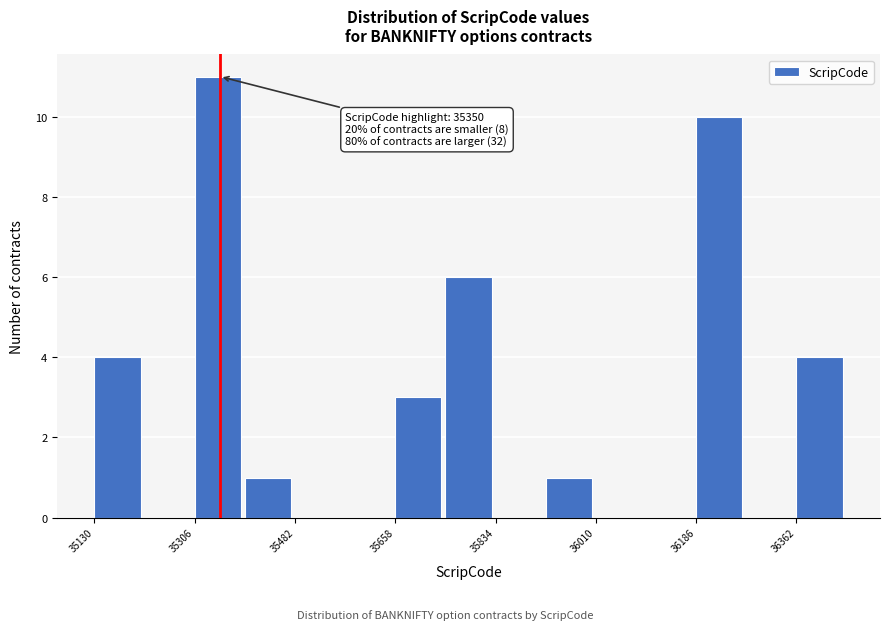

Which range on the x-axis has the tallest bar?

35306 to 35394